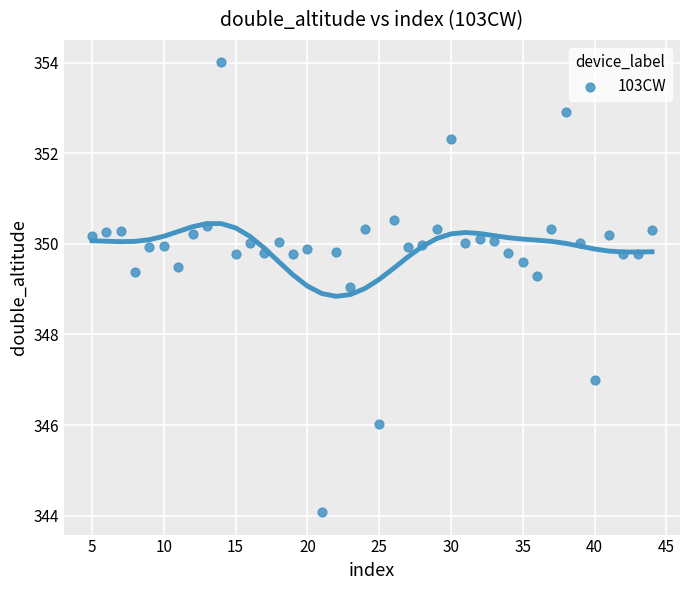

What is the range of Y values (max minus min)?

9.9